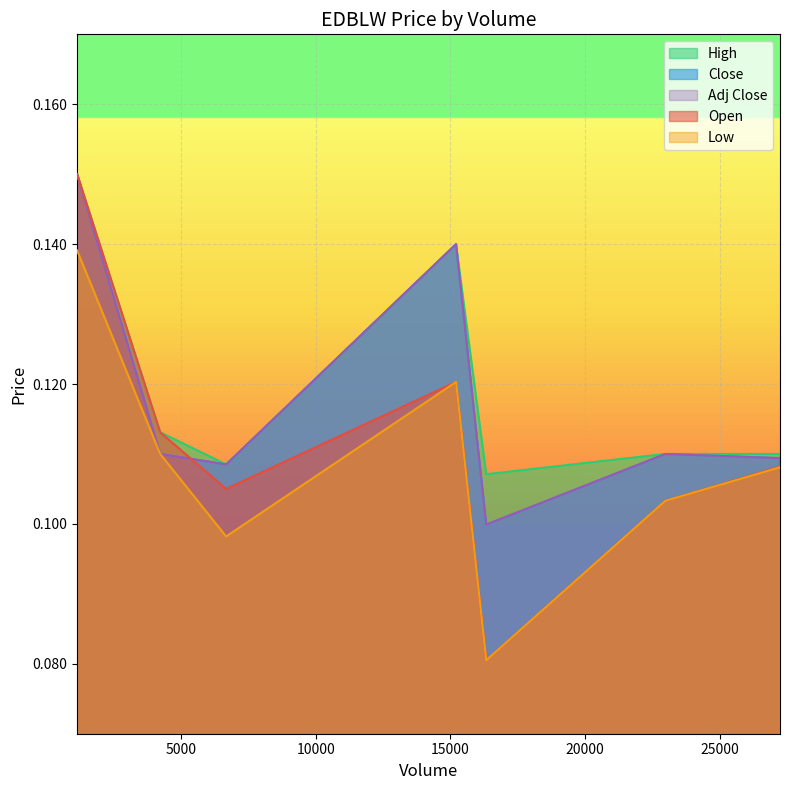

How many intersections are there between Open and Adj Close?

1